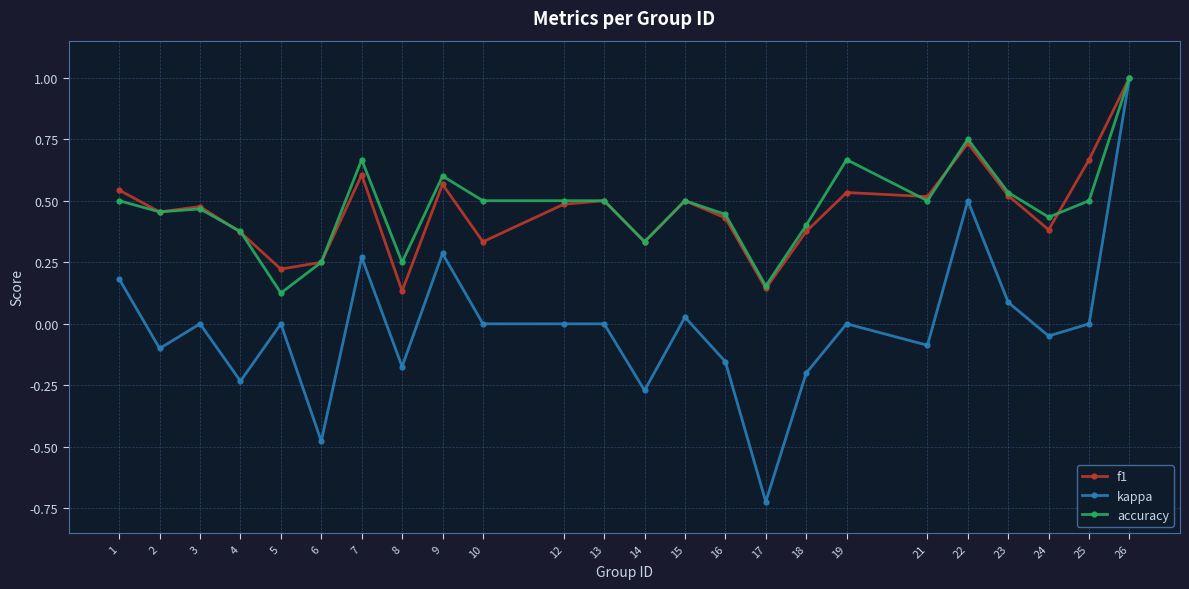

Rank the series at 5 from highest to lowest value.

f1, accuracy, kappa